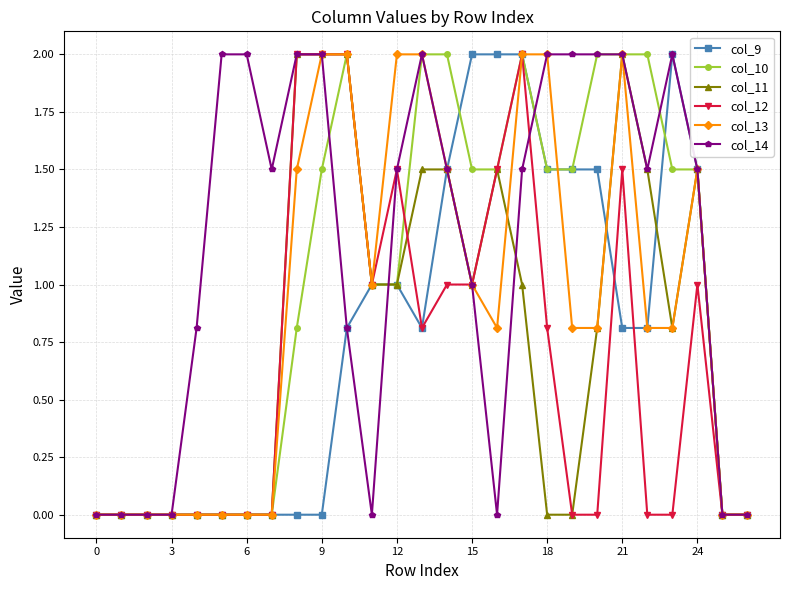

What is the difference between the maximum and minimum values in the col_11 series?

2.0